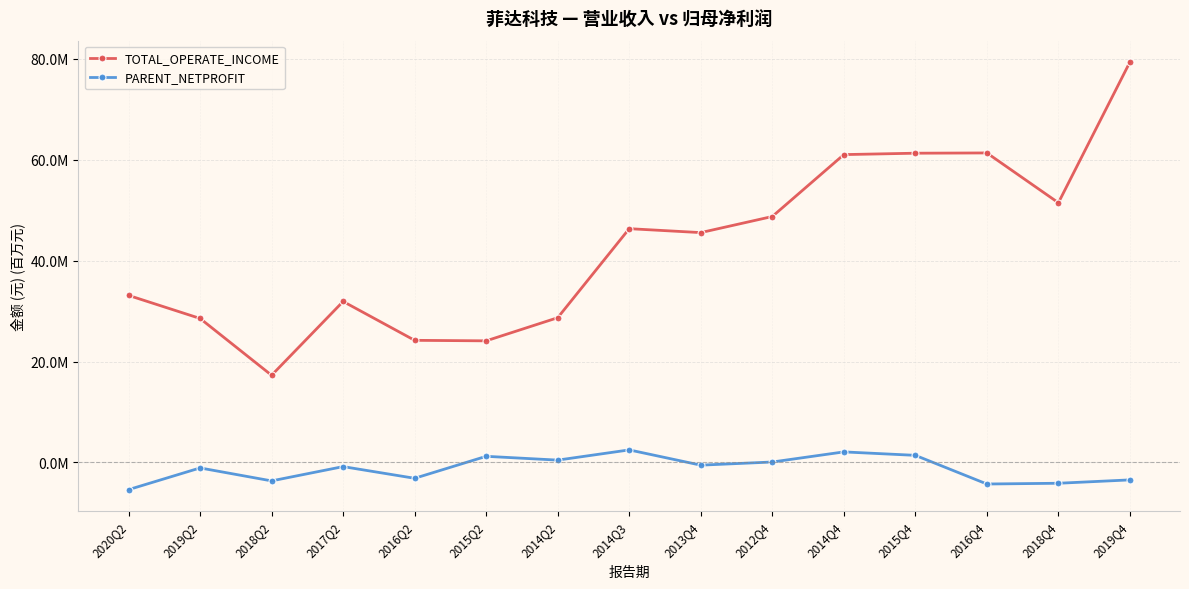

What is the total value across all series at 2019Q4?

75901731.5